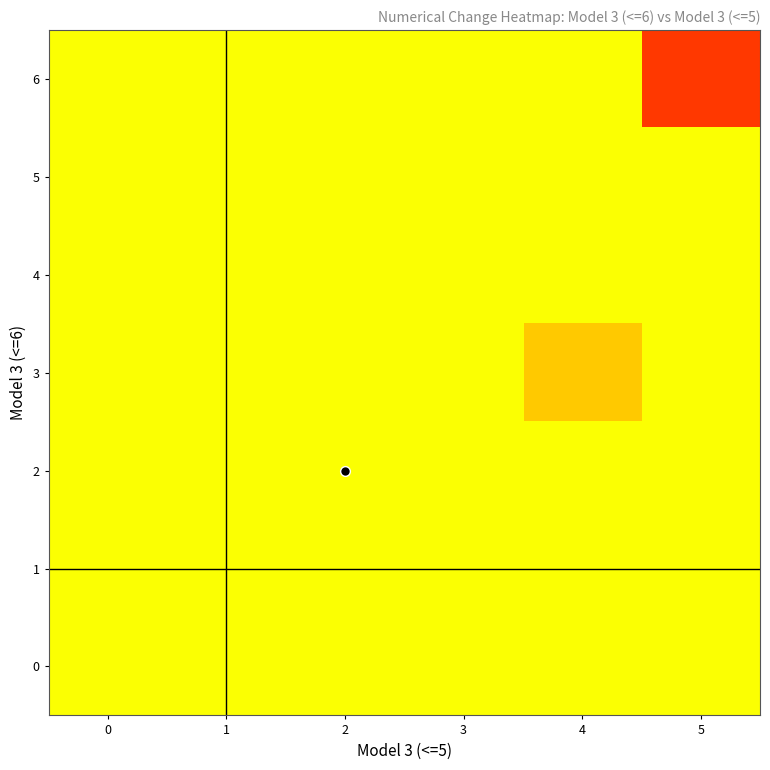

At how many categories does at least one series exceed 0?

1